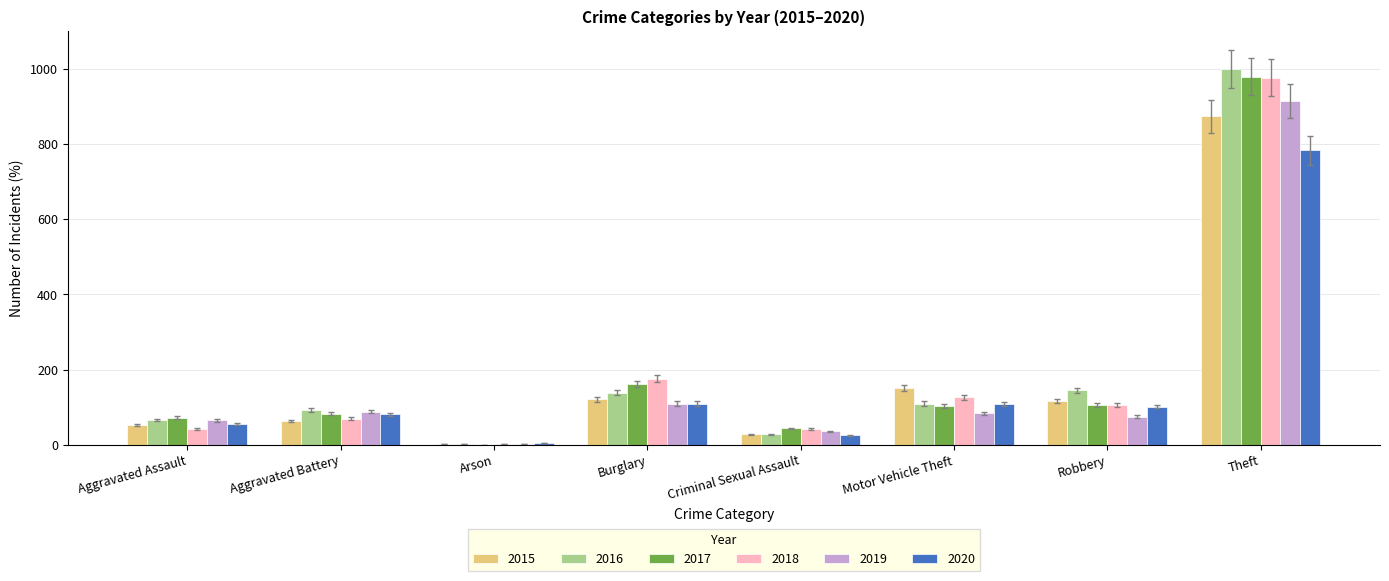

Read the 2016 value at Robbery.

145